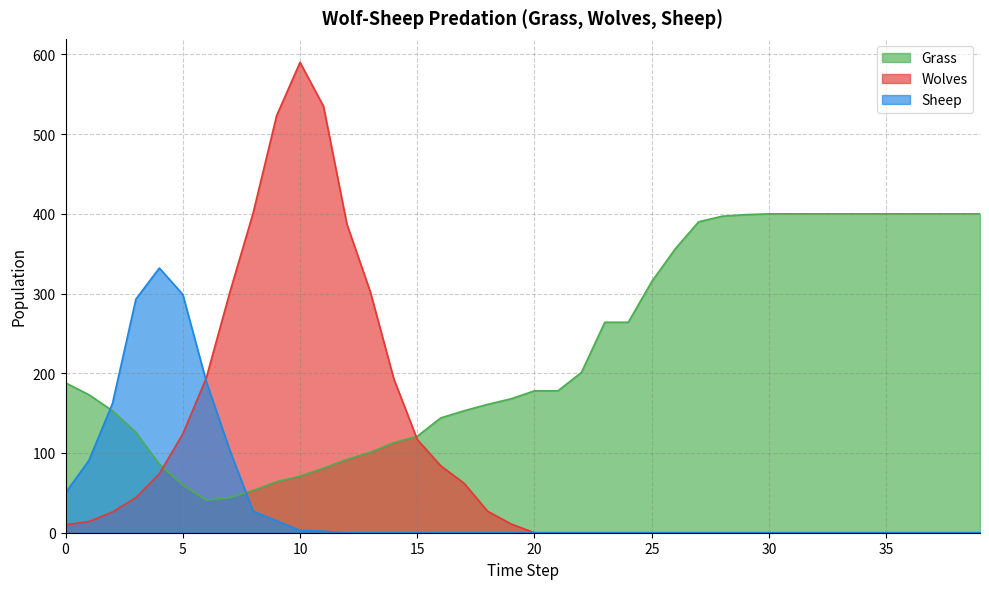

How many values in the Wolves series exceed 10?

19